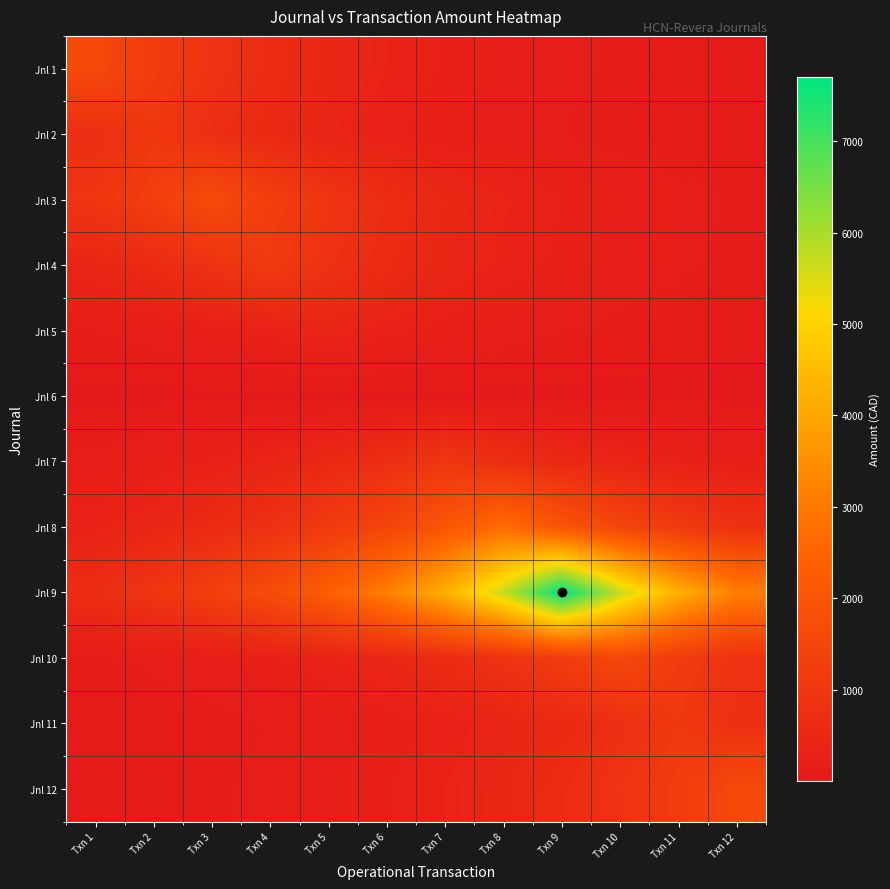

How many series are shown in this chart?

12